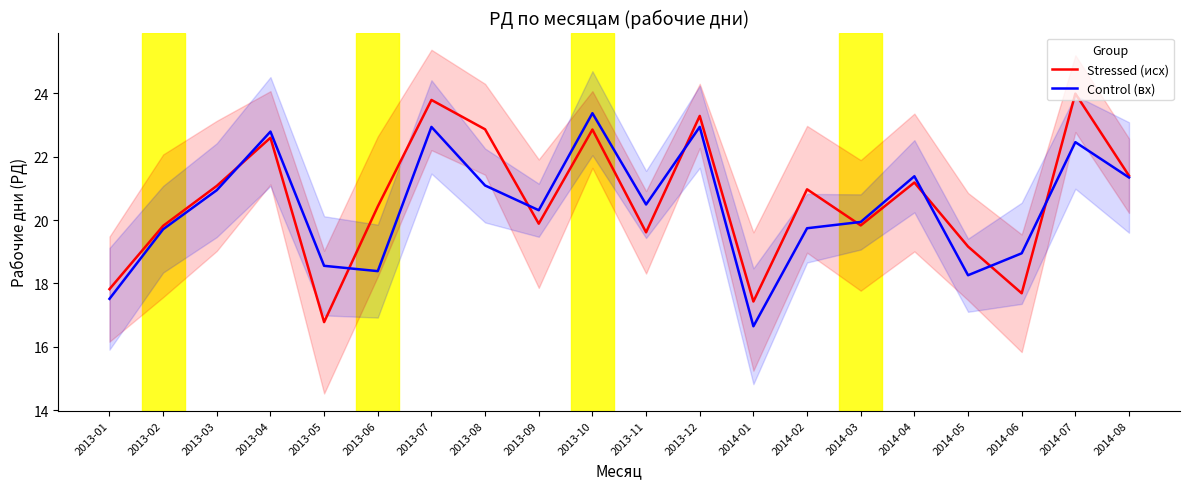

At which category is the sum across all series the highest?

2013-07